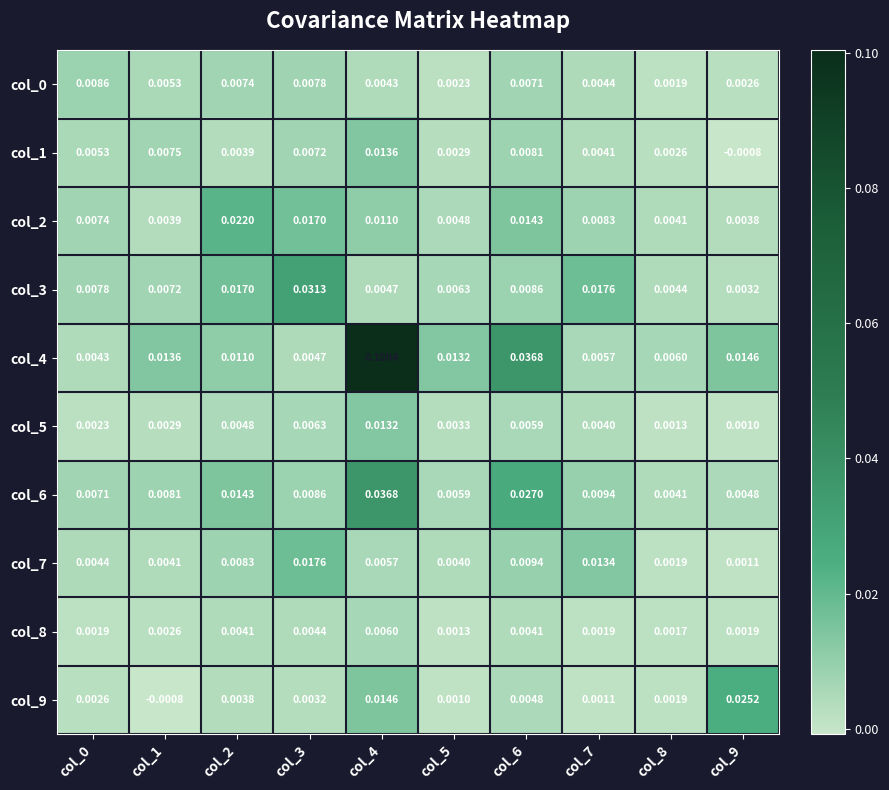

How many categories are shown in the chart?

10